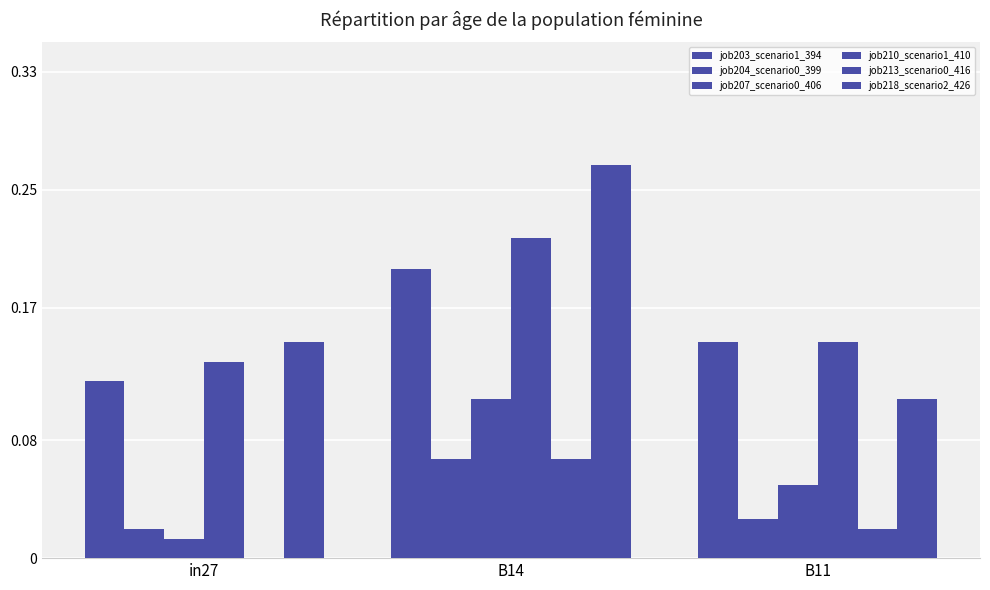

How many values in the job213_scenario0_416 series exceed 0?

2